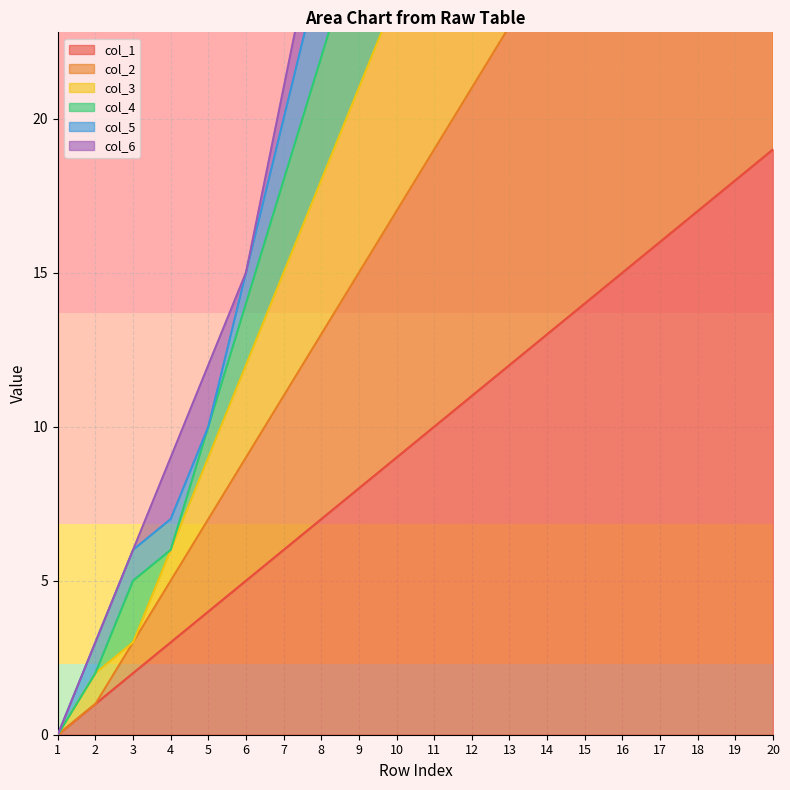

Between 4 and 10, which series saw the biggest shift?

col_4